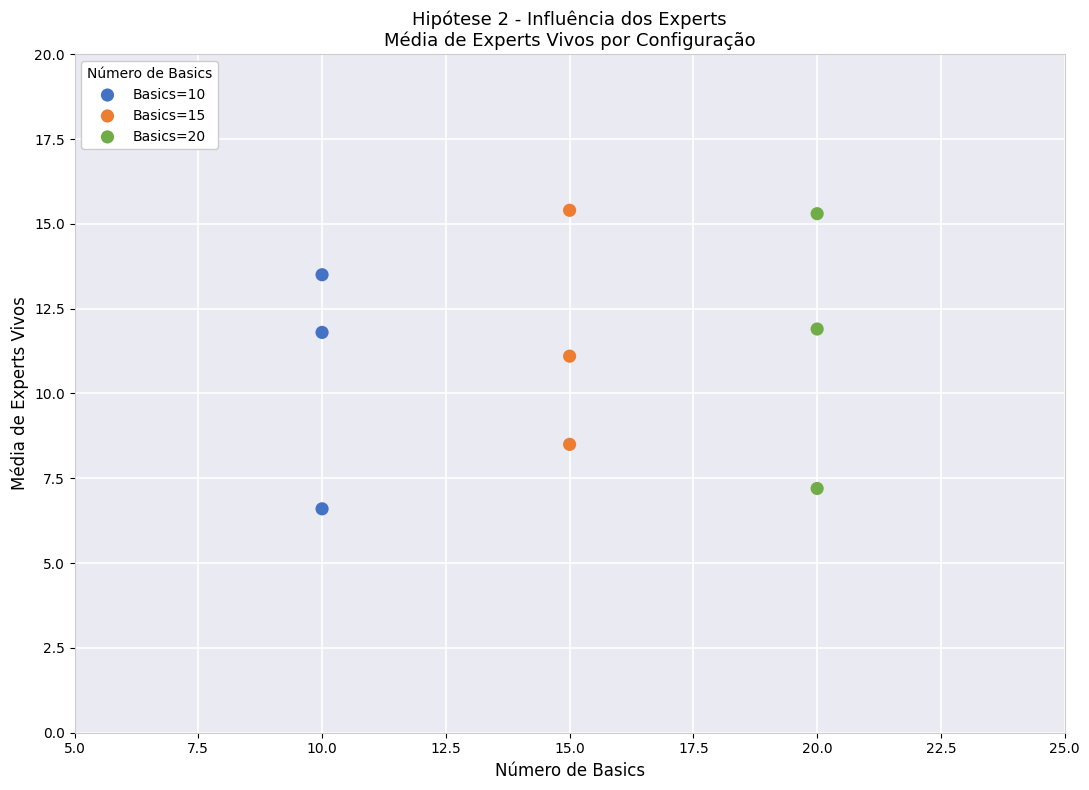

Which series has the widest spread of Y values?

Basics=20